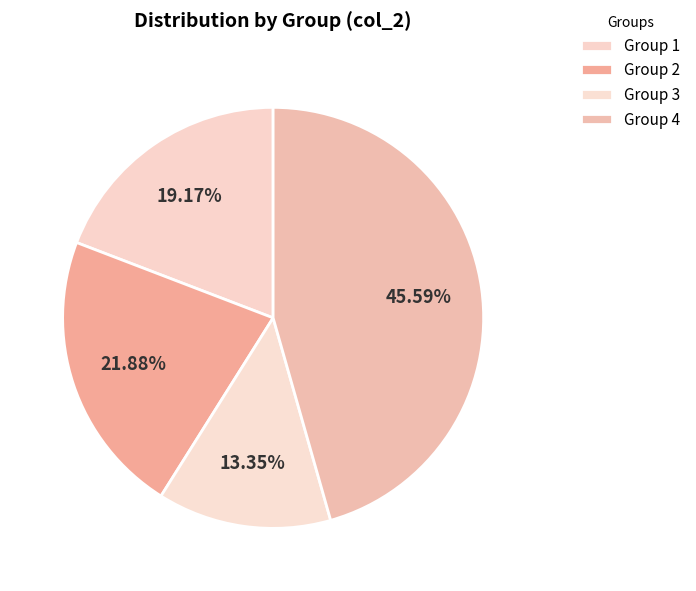

Which slice is the largest?

4